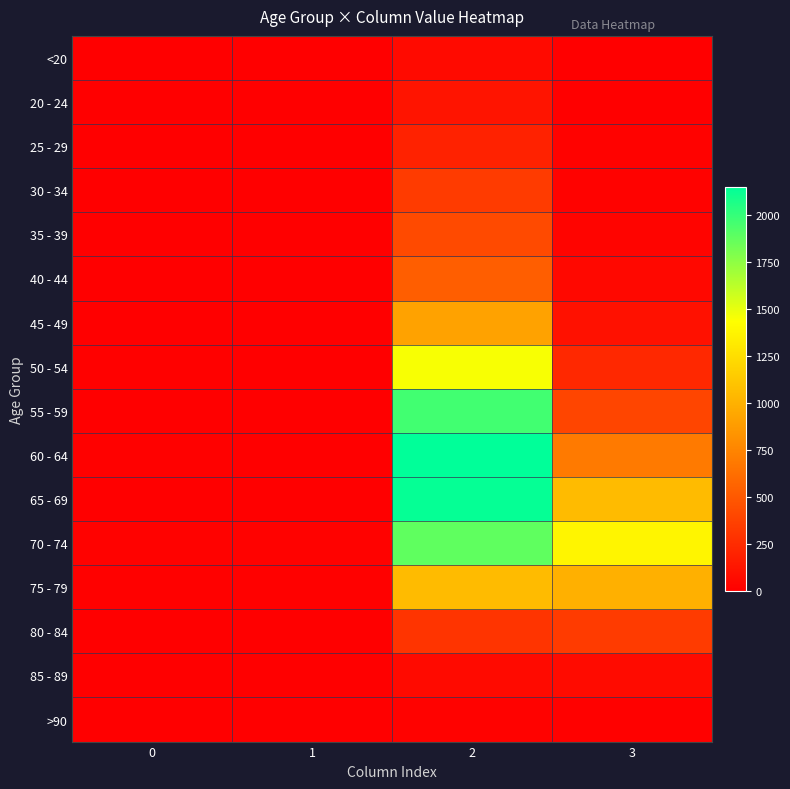

Which series has the largest range (max minus min)?

60 - 64